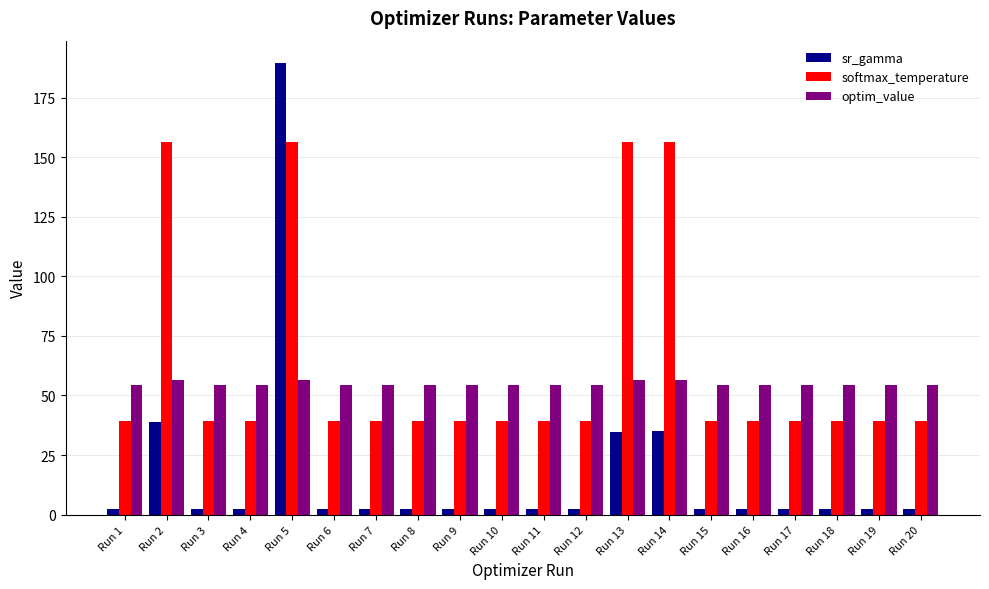

List the series in order of their overall mean, highest first.

softmax_temperature, optim_value, sr_gamma